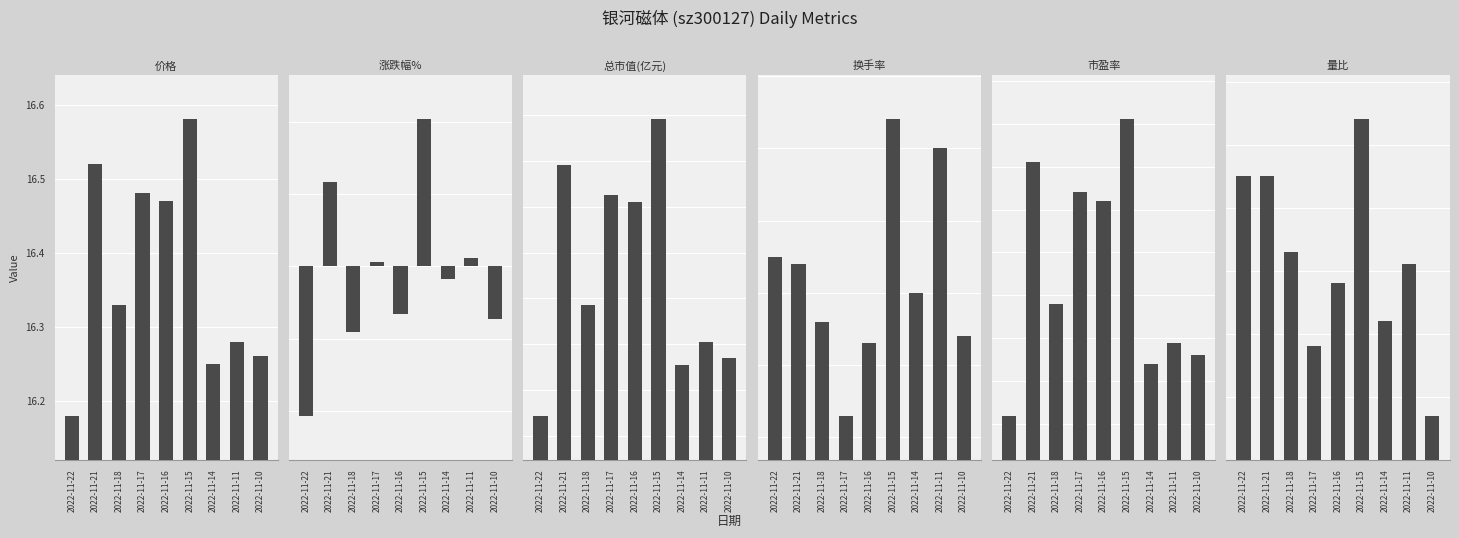

What is the spread (max minus min) of values at 2022-11-14?

52.7